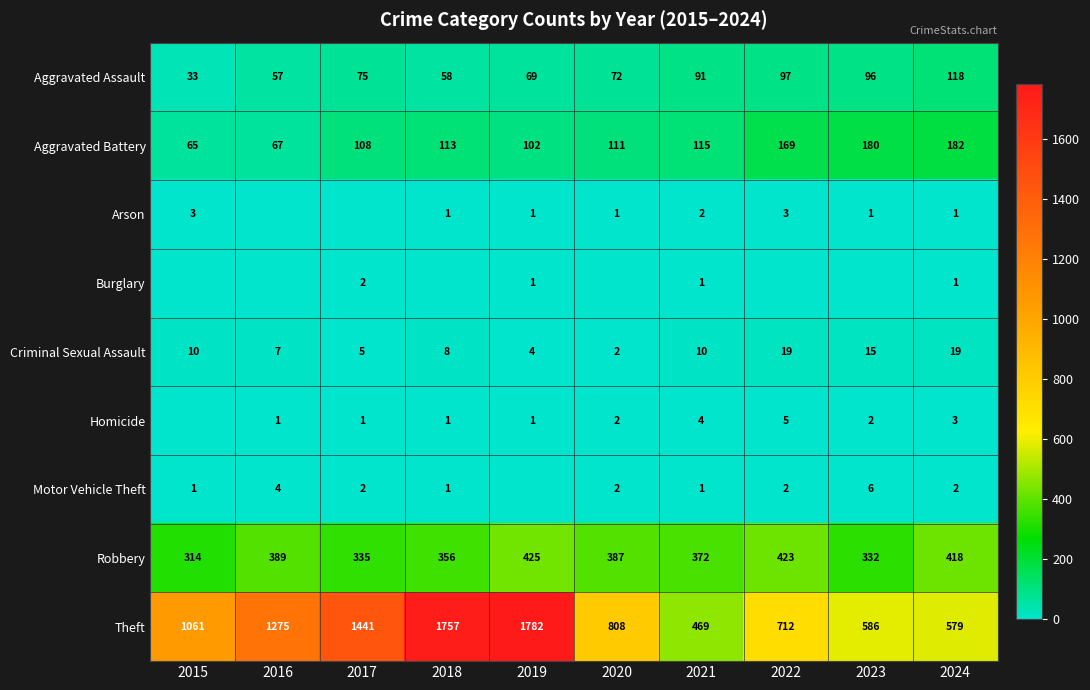

What is the sum of all Robbery values?

3751